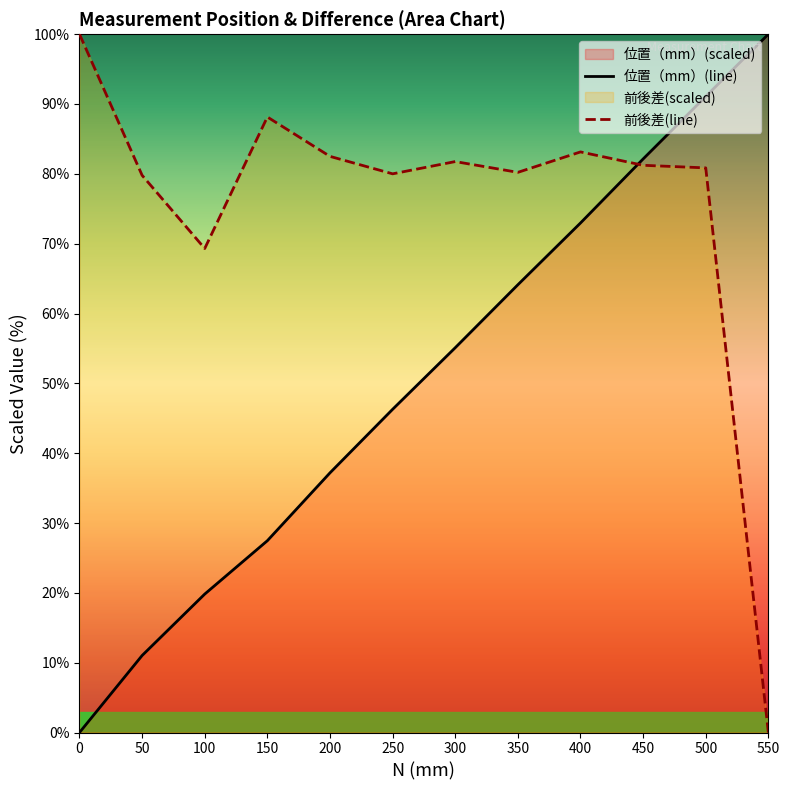

Where do 位置（mm）(line) and 前後差(line) first cross each other?

400 and 450